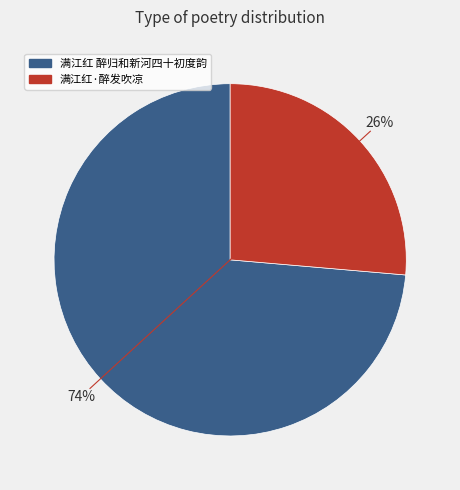

What percentage is the 满江红 醉归和新河四十初度韵 slice, to the nearest percent?

74%